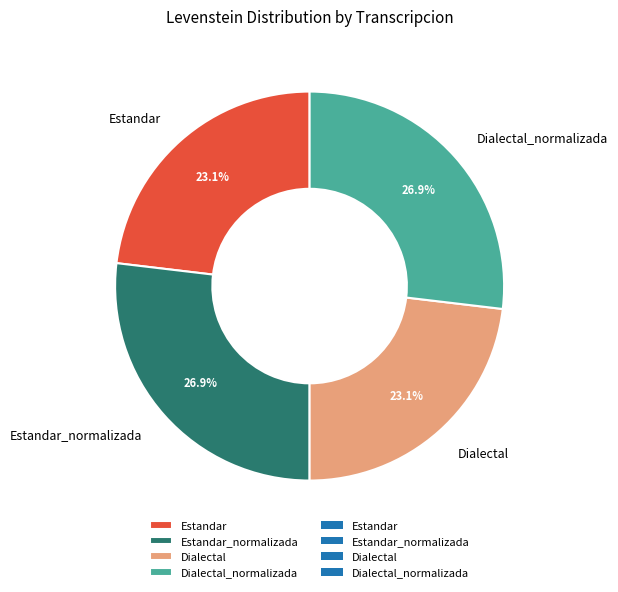

Approximately how many times larger is the value at Dialectal compared to Estandar_normalizada?

0.9